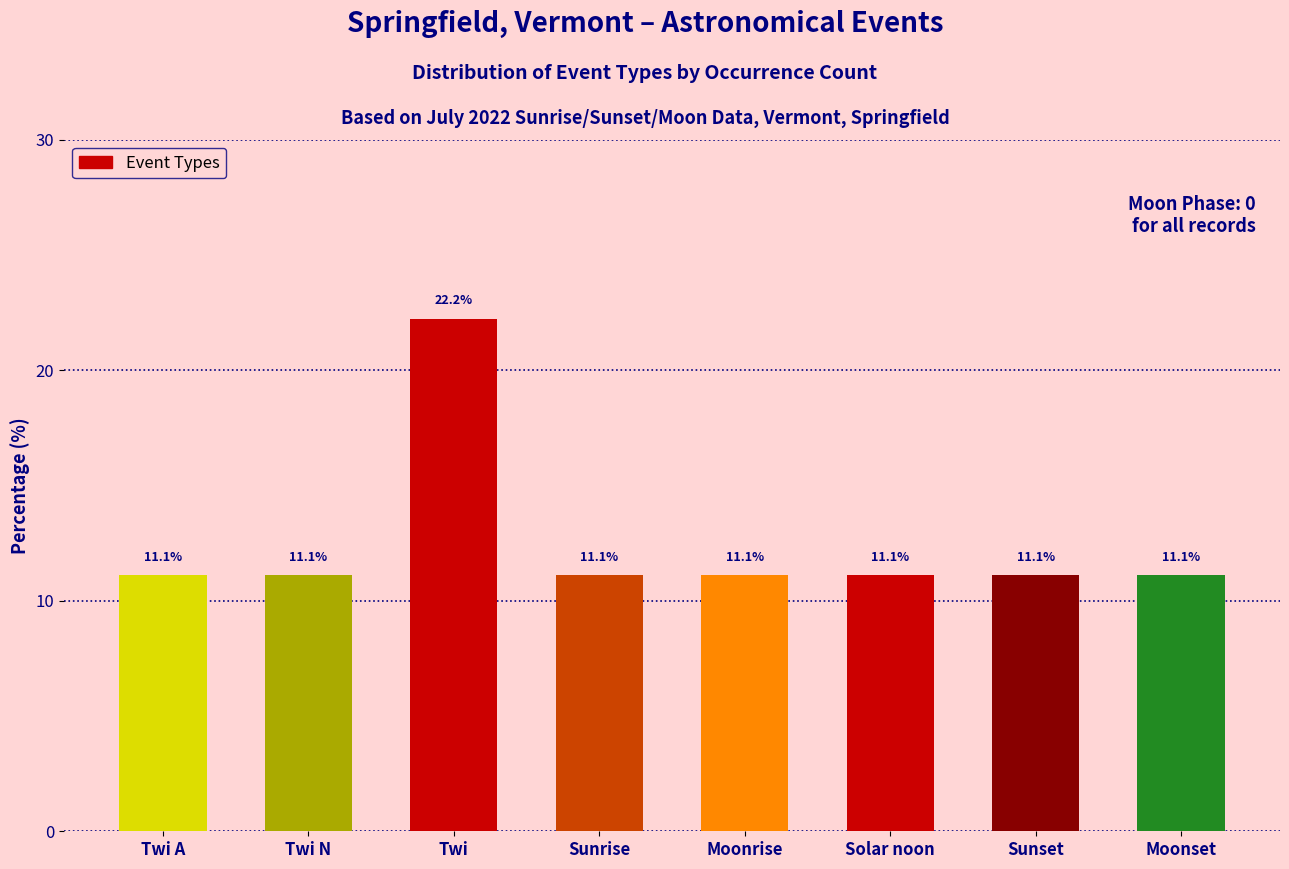

The value at Solar noon is 11.1. True or false?

True